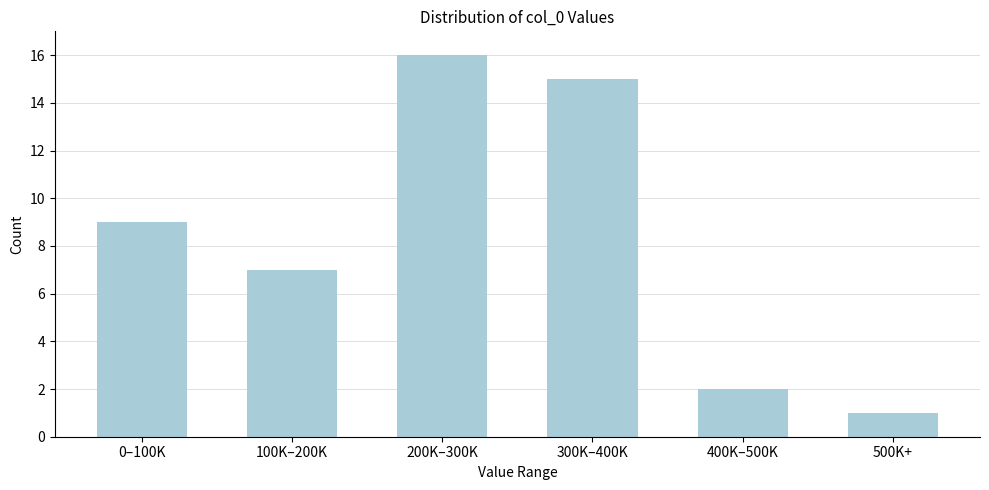

Reading left to right, what are all the values shown in this chart?

9	7	16	15	2	1